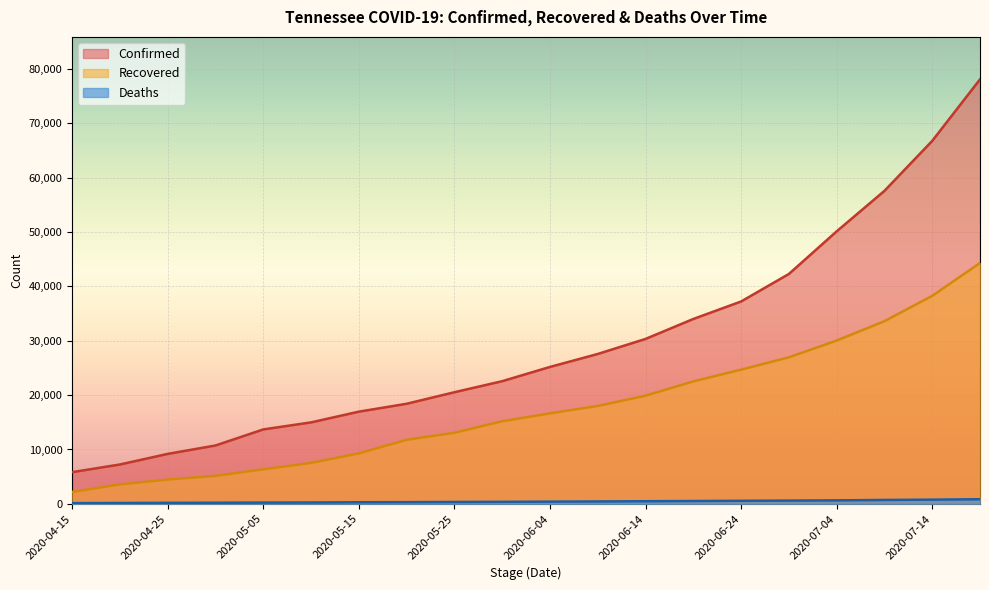

What is the maximum value for Confirmed?

78115